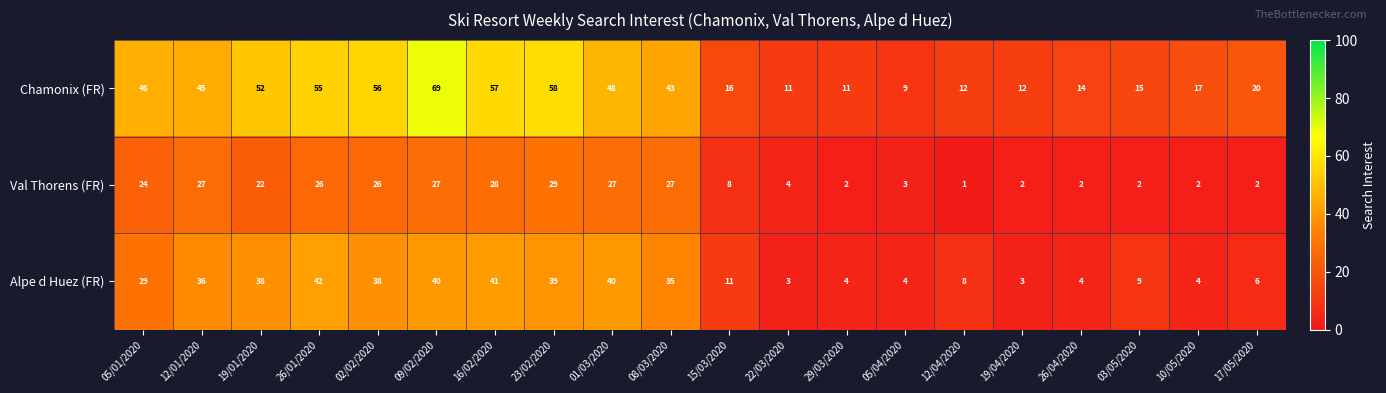

At how many categories does at least one series exceed 13?

15